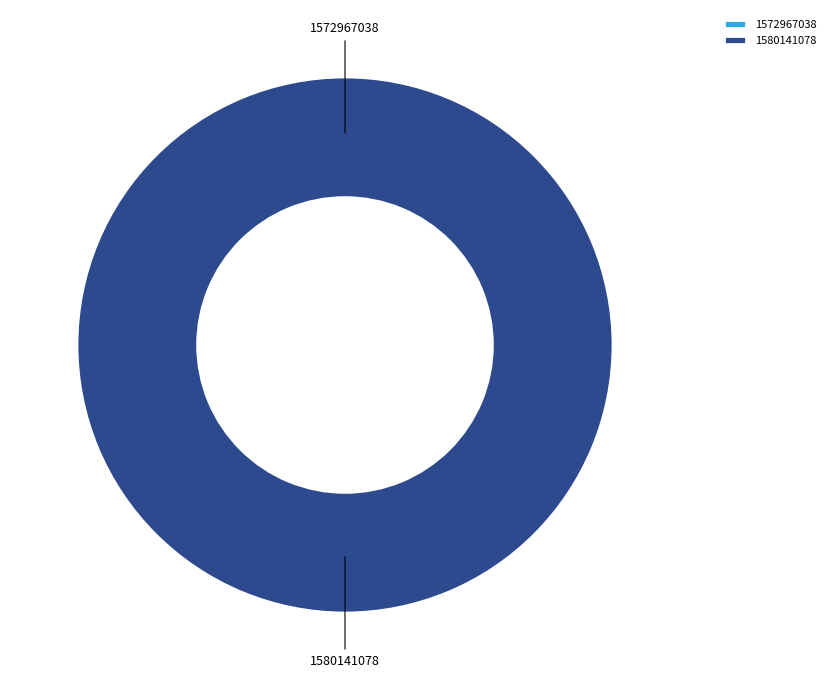

How many slices are in this pie chart?

2